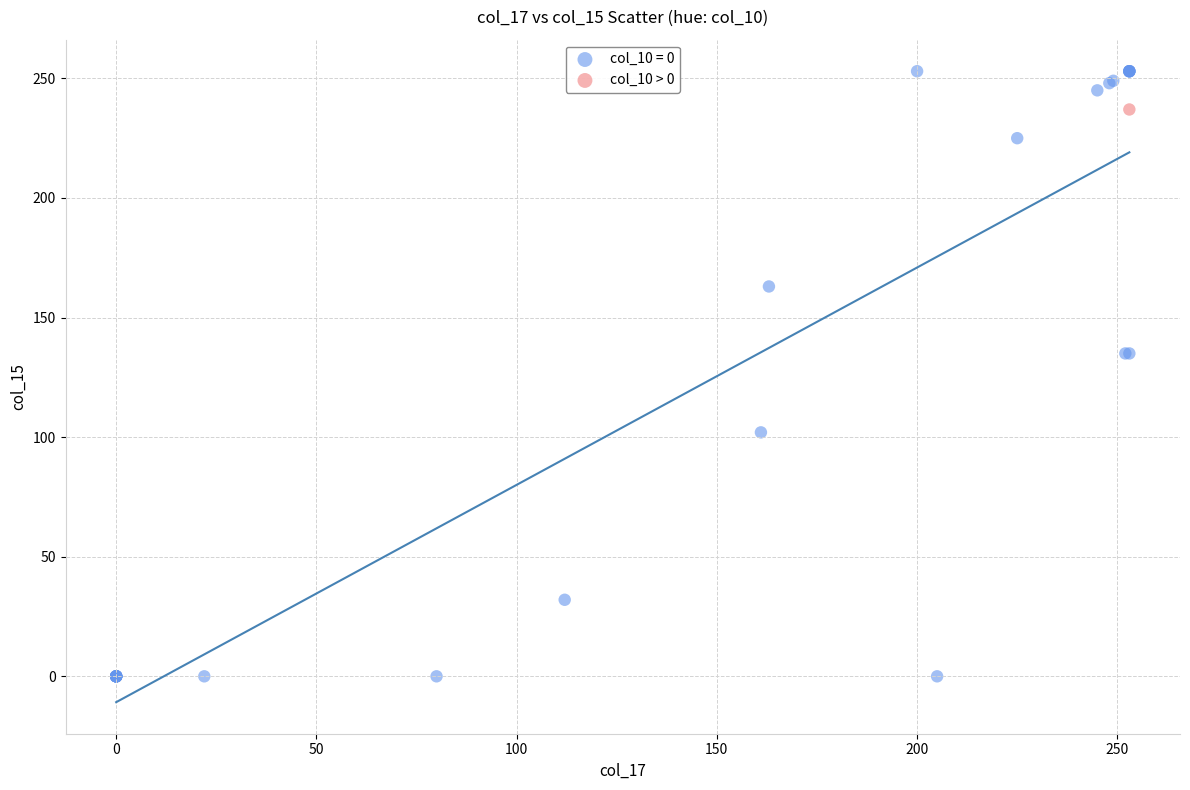

Which series reaches the minimum Y coordinate?

col_10 = 0